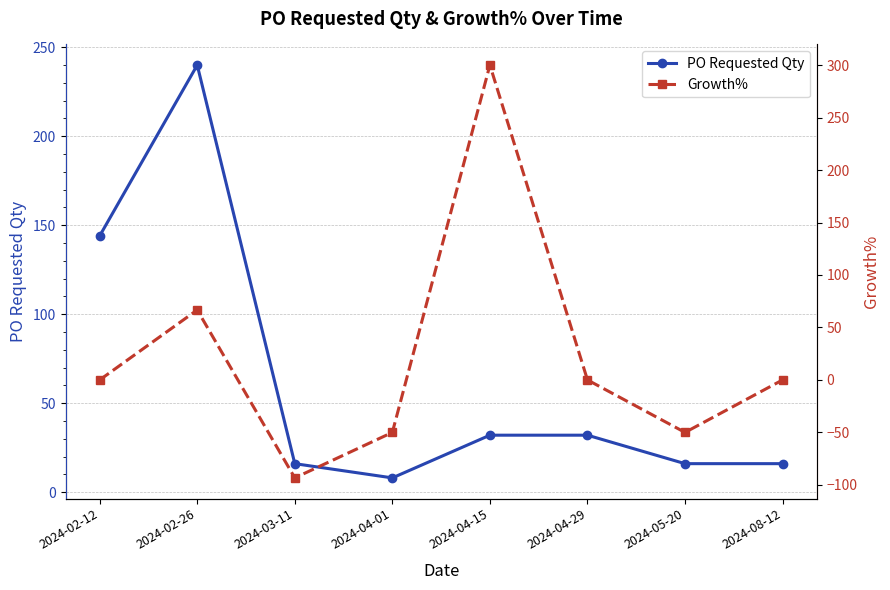

Which label corresponds to the largest value in the chart?

2024-04-15